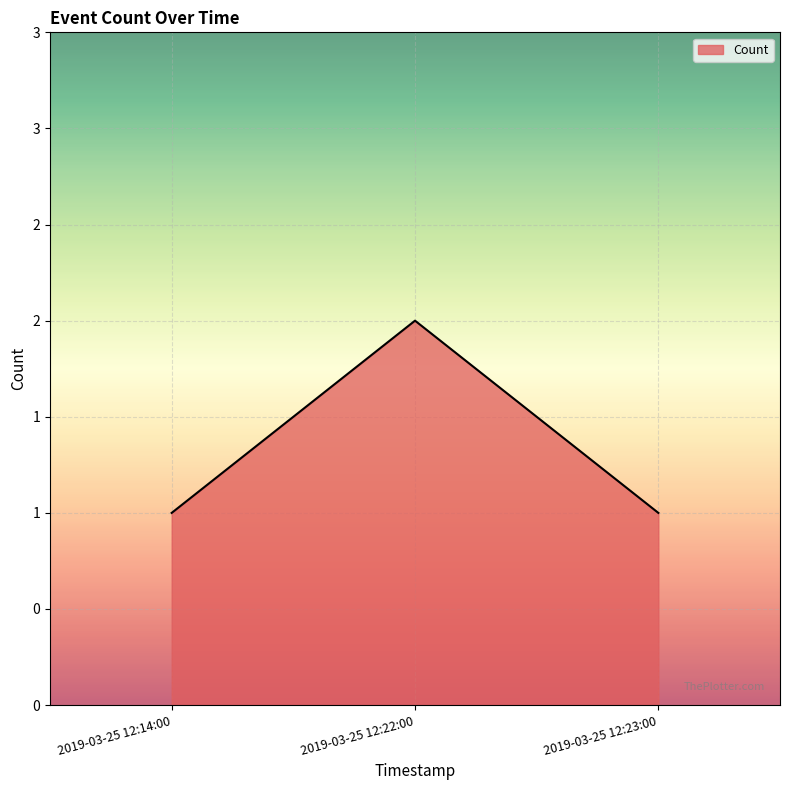

Count the values in the range 1 to 2.

3